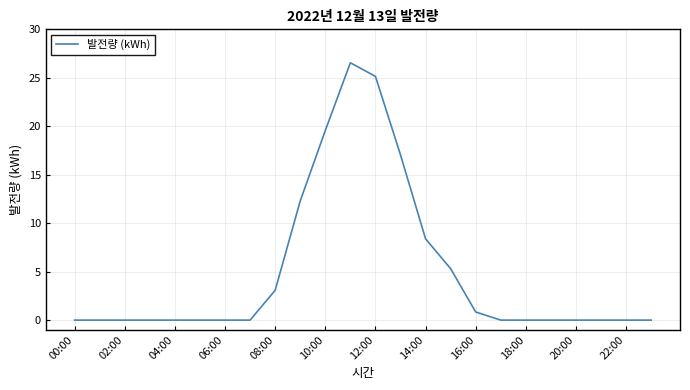

Is this an area chart (filled region under the line)?

No